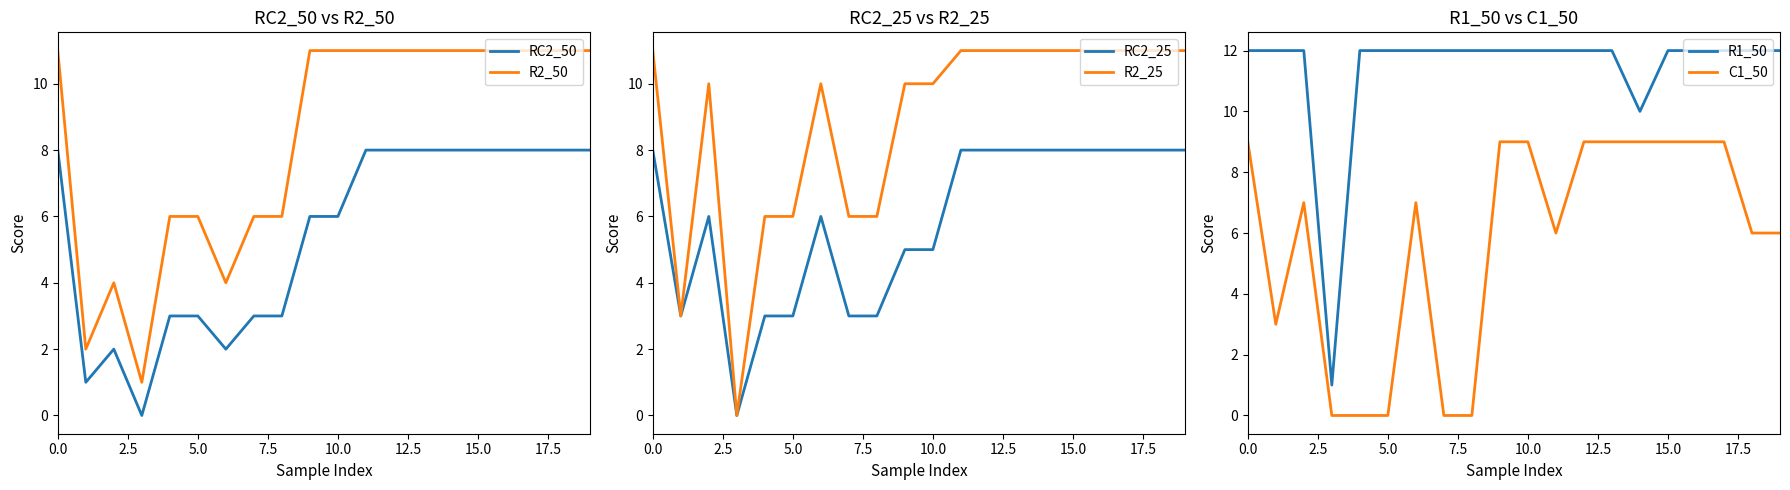

What is the approximate value of R2_25 at 12, to the nearest 5?

10